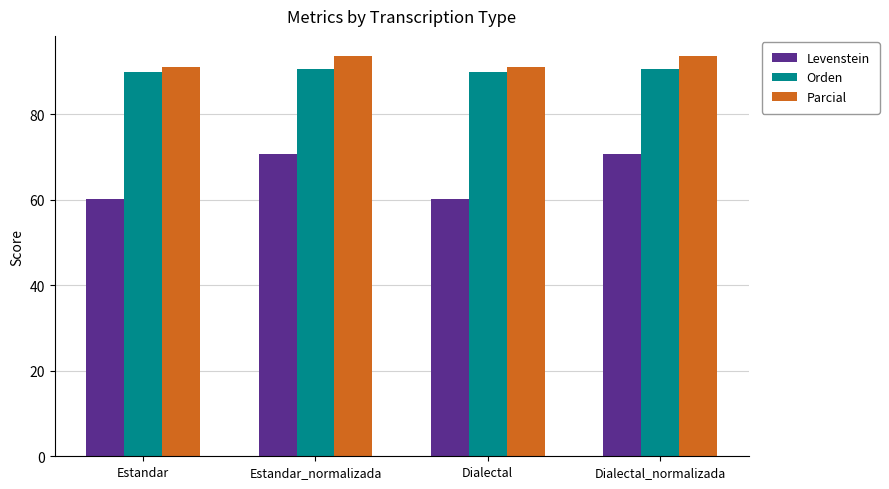

What is the label of the 2nd bar from the left?

Estandar_normalizada